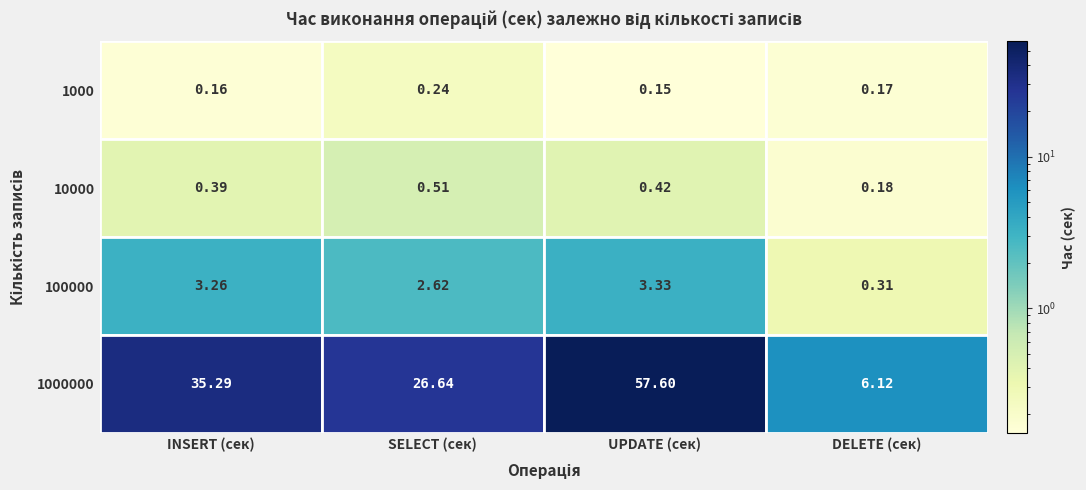

At which category does the chart reach its minimum across all series?

2